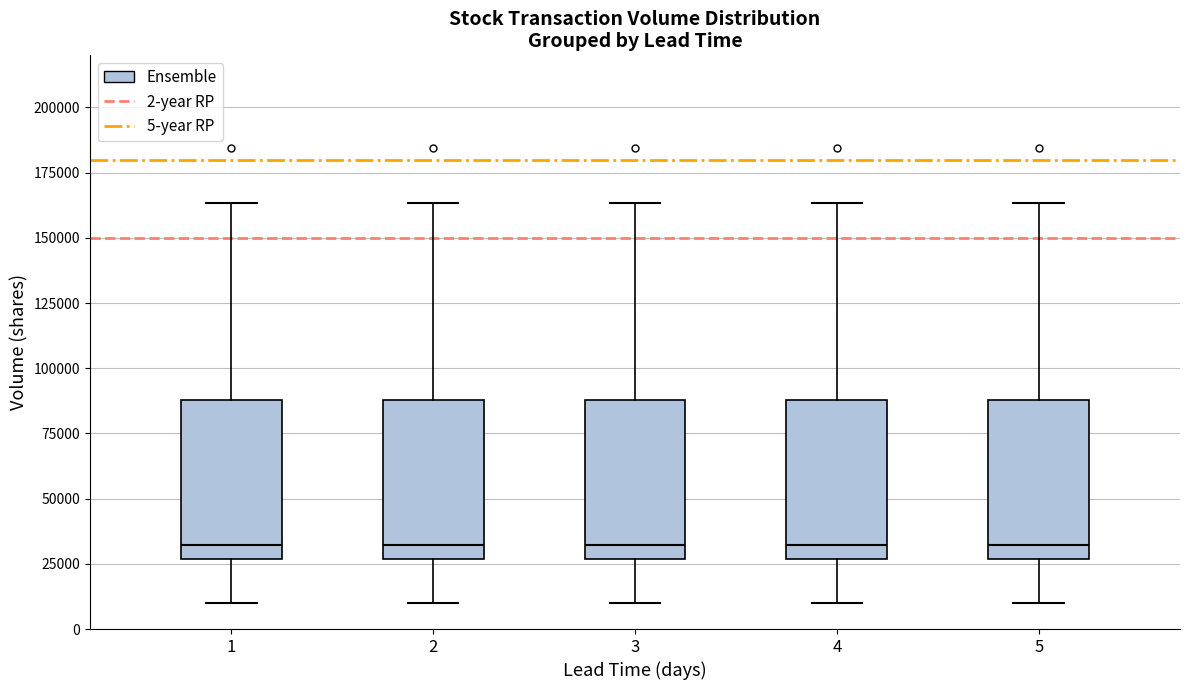

Where does the median line of the box at x = 5 sit on the y-axis? The values are not printed on the chart, so give them approximately, as read against the axis.

30000